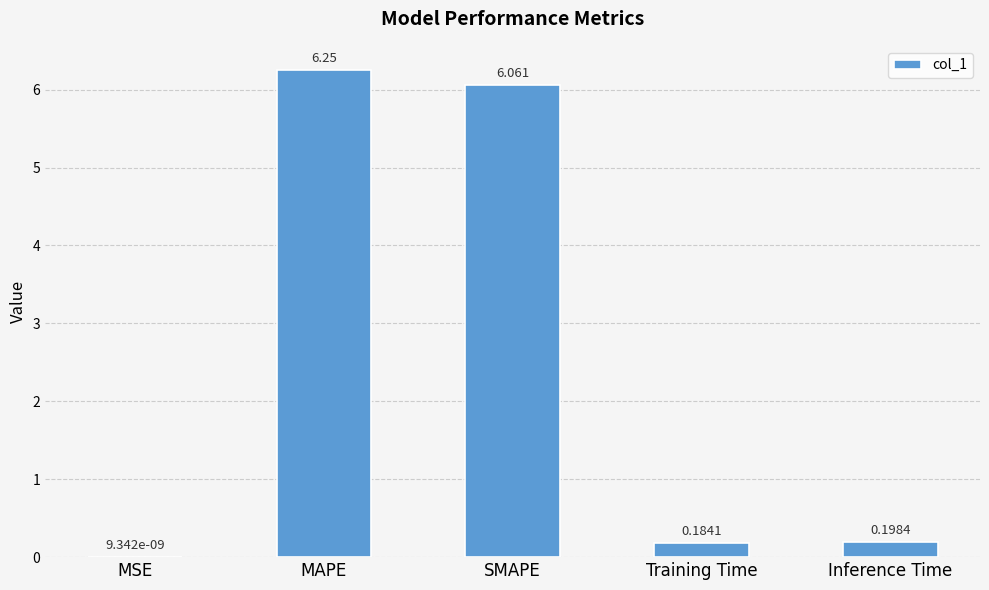

Where is the data nearest to the value 3?

Inference Time